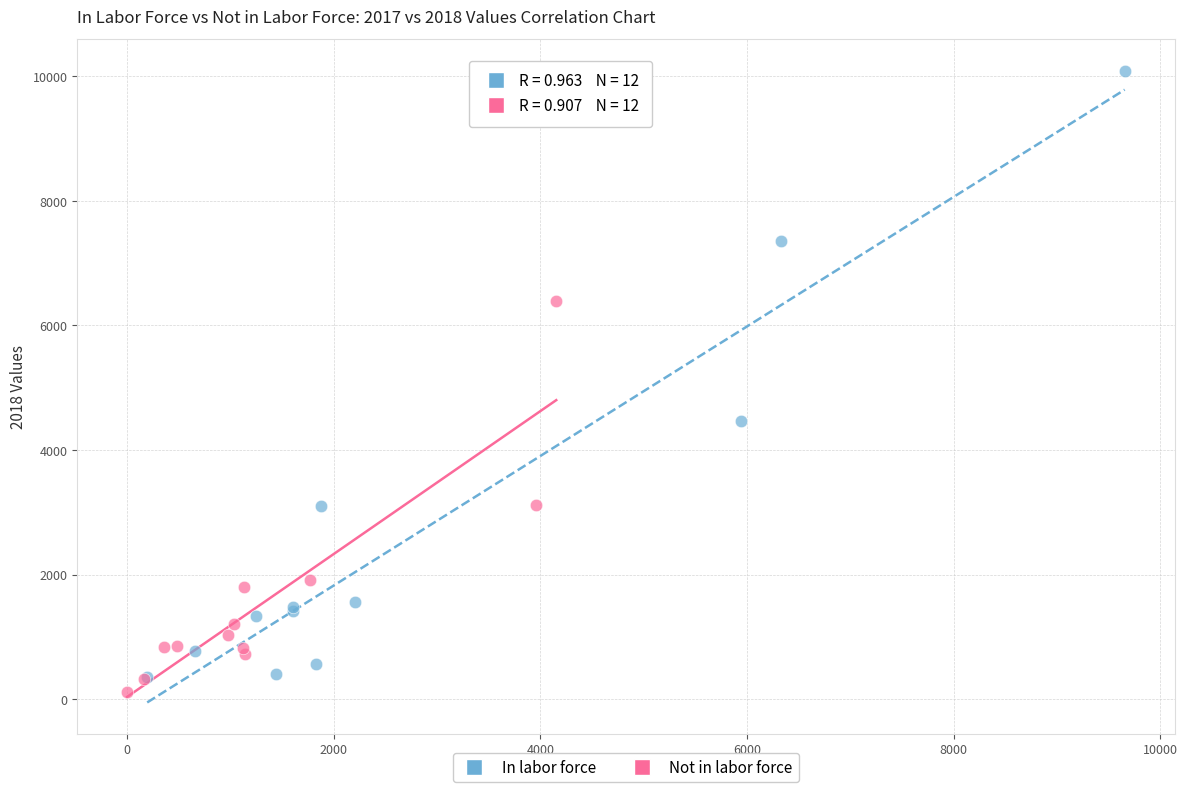

Which series has the widest spread of Y values?

In labor force